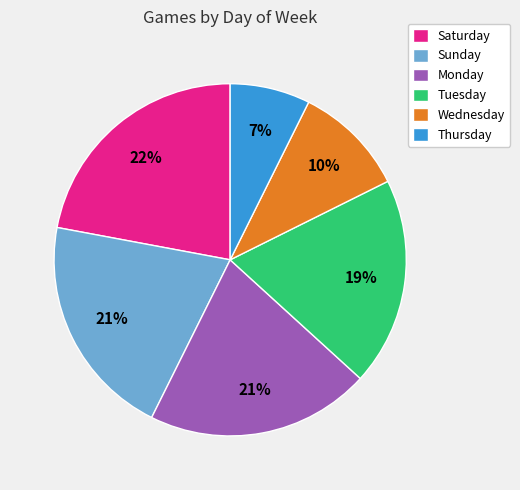

Which category has the biggest portion of the pie?

Saturday